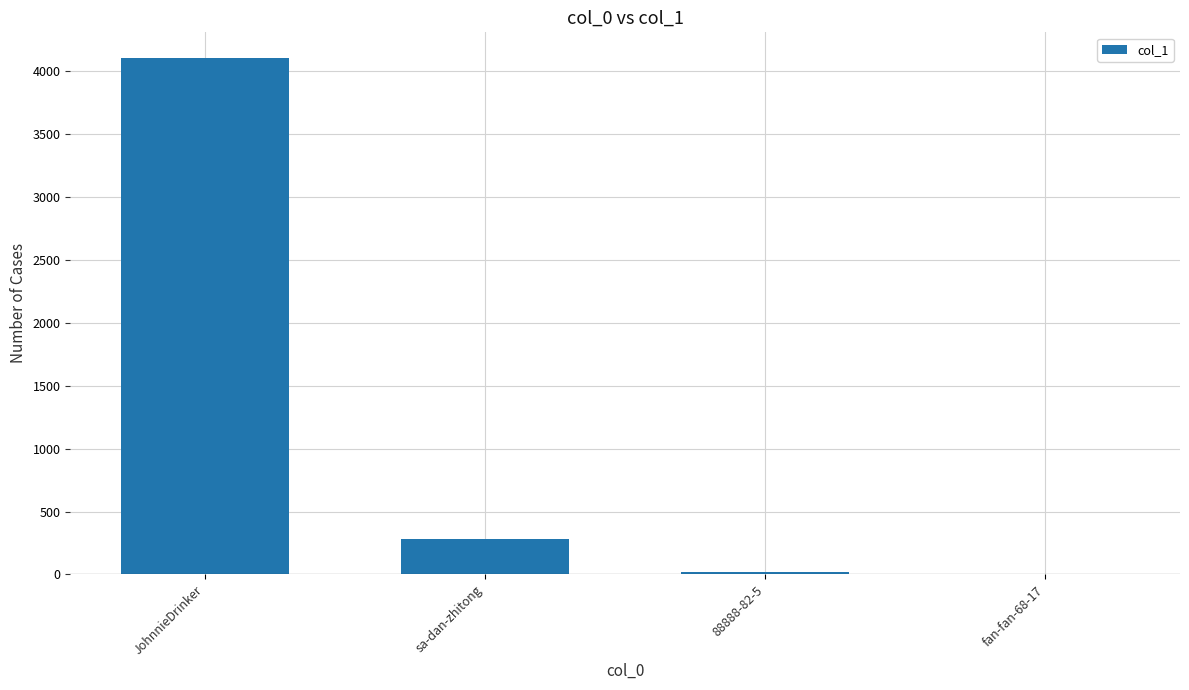

Which category has the highest value across all series?

JohnnieDrinker